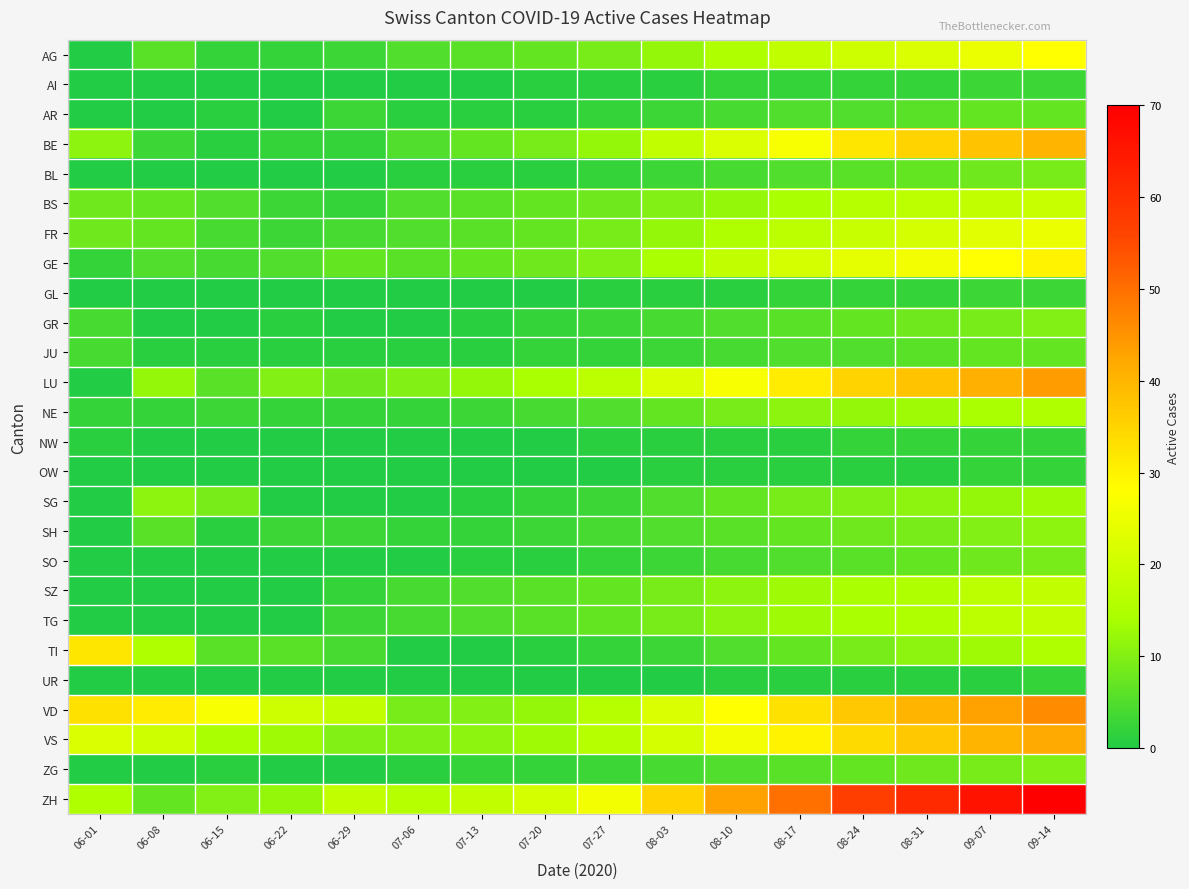

Rank the series by their maximum value, from lowest to highest.

NW, OW, UR, AI, GL, AR, JU, BL, SO, GR, ZG, SH, SG, NE, SZ, TG, BS, FR, AG, GE, TI, BE, VS, LU, VD, ZH